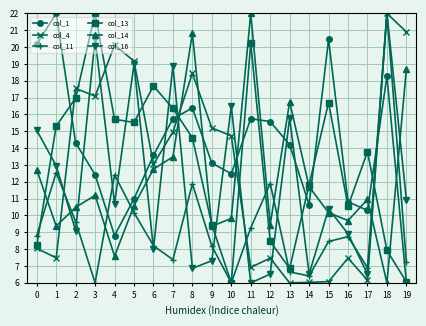

What is the value of the col_14 point at the 9th from the left?

20.8